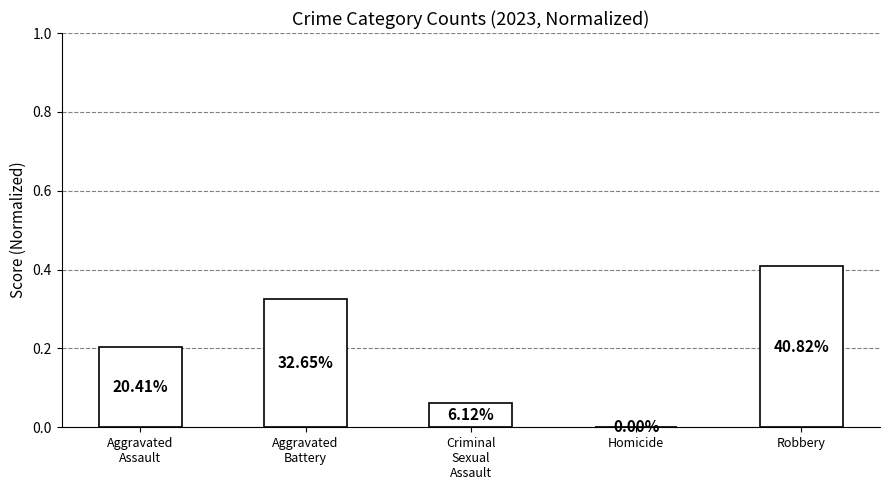

What is the sum of all values?

1.0